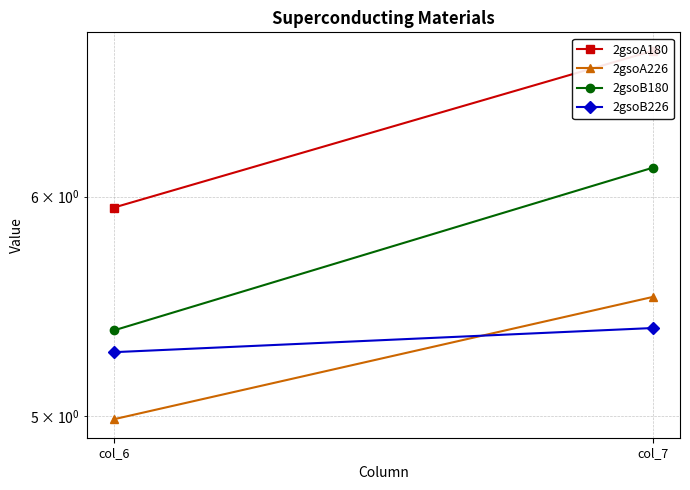

At which category is the sum across all series the highest?

col_7